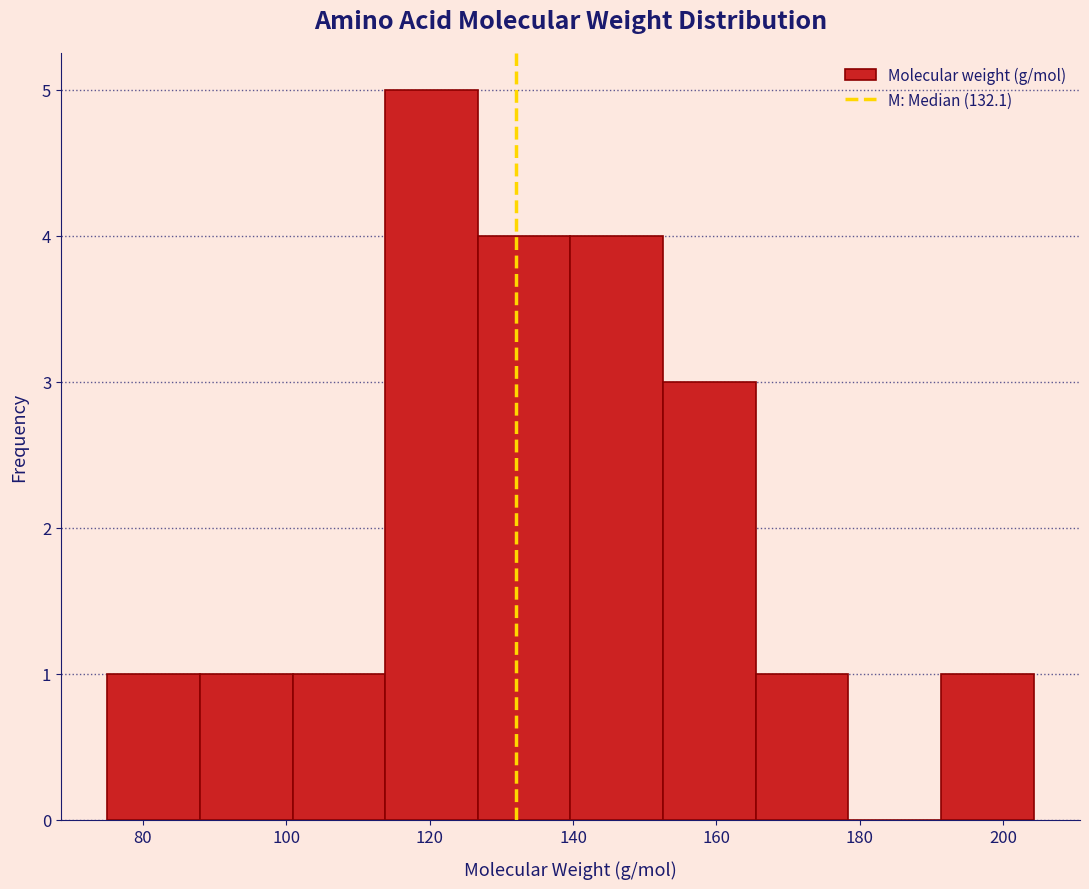

How tall is the bar that spans 140 to 152 on the x-axis? Neither the bar edges nor the heights are printed on the chart, so give them approximately, as read against the axes.

4